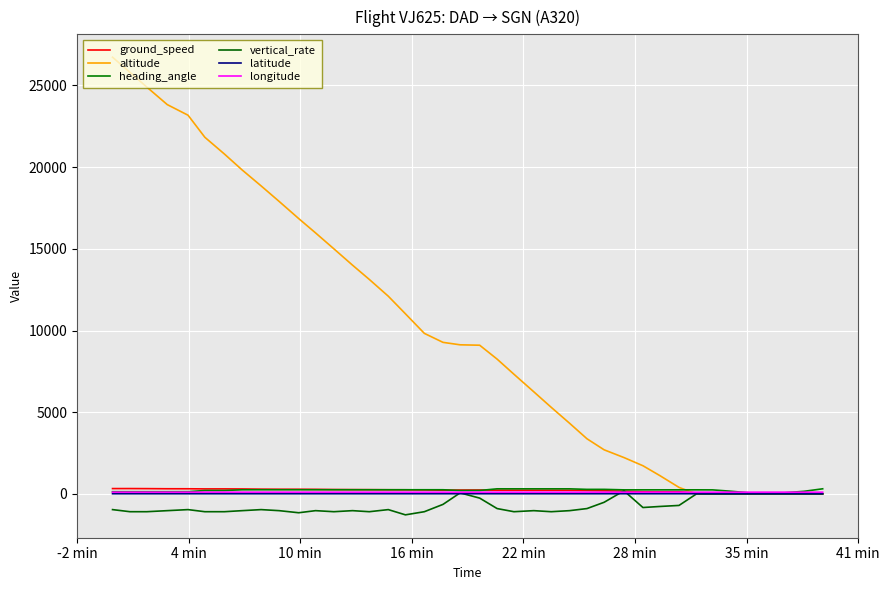

Is this an area chart (filled region under the line)?

No